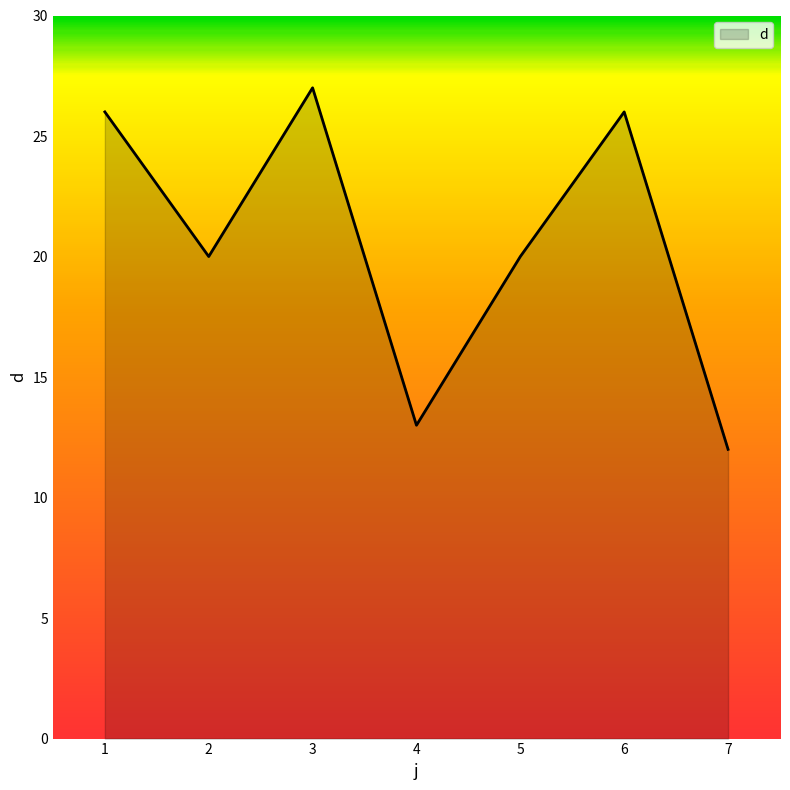

True or false: the data has more than 2 interior local peaks.

False